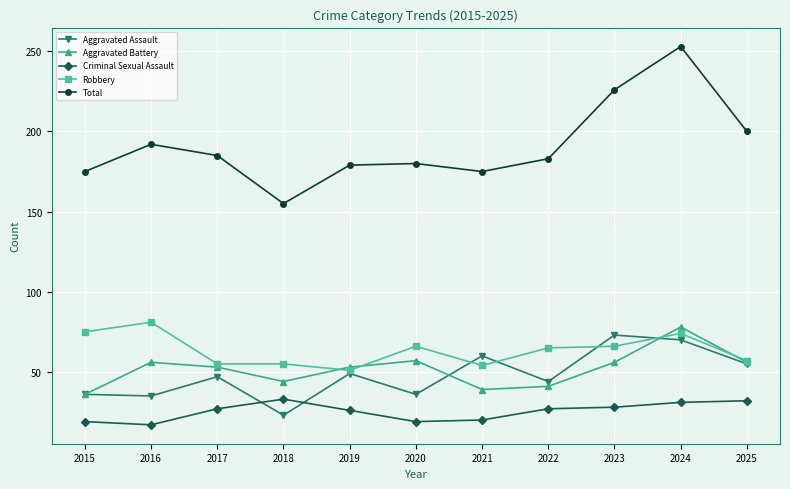

Is the value of Total at 2025 greater than the value of Aggravated Battery at 2020?

Yes